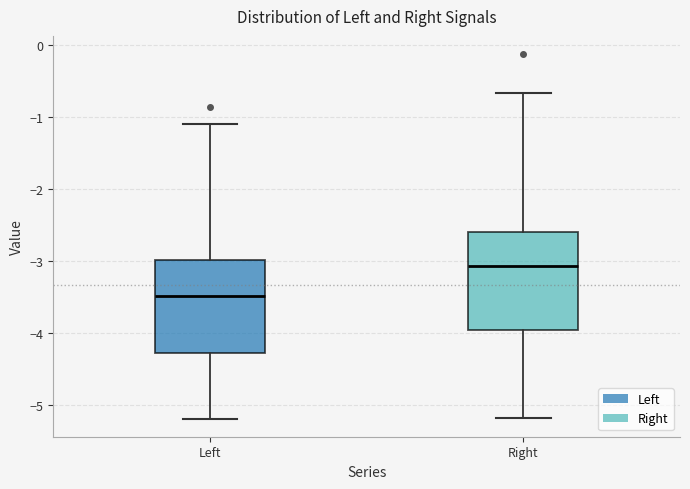

Which box has the lowest median line?

Left